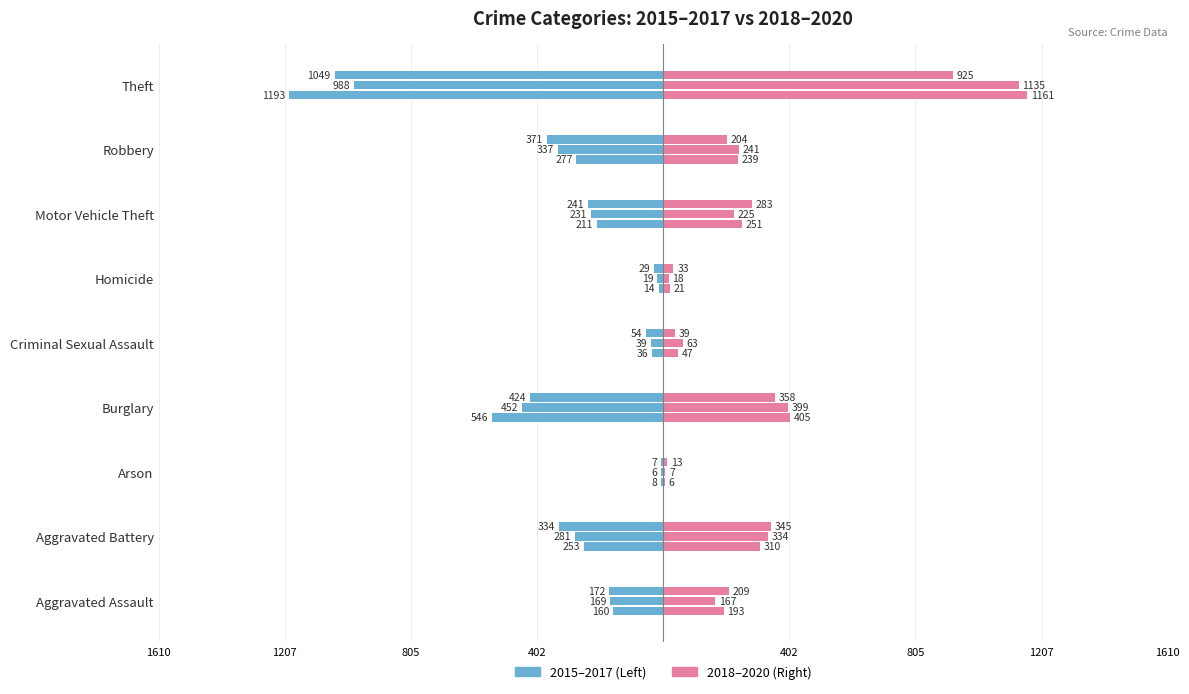

Reading left to right, transcribe all the data shown in this chart.

2015: Aggravated Assault=-160	Aggravated Battery=-253	Arson=-8	Burglary=-546	Criminal Sexual Assault=-36	Homicide=-14	Motor Vehicle Theft=-211	Robbery=-277	Theft=-1193
2016: Aggravated Assault=-169	Aggravated Battery=-281	Arson=-6	Burglary=-452	Criminal Sexual Assault=-39	Homicide=-19	Motor Vehicle Theft=-231	Robbery=-337	Theft=-988
2017: Aggravated Assault=-172	Aggravated Battery=-334	Arson=-7	Burglary=-424	Criminal Sexual Assault=-54	Homicide=-29	Motor Vehicle Theft=-241	Robbery=-371	Theft=-1049
2018: Aggravated Assault=193	Aggravated Battery=310	Arson=6	Burglary=405	Criminal Sexual Assault=47	Homicide=21	Motor Vehicle Theft=251	Robbery=239	Theft=1161
2019: Aggravated Assault=167	Aggravated Battery=334	Arson=7	Burglary=399	Criminal Sexual Assault=63	Homicide=18	Motor Vehicle Theft=225	Robbery=241	Theft=1135
2020: Aggravated Assault=209	Aggravated Battery=345	Arson=13	Burglary=358	Criminal Sexual Assault=39	Homicide=33	Motor Vehicle Theft=283	Robbery=204	Theft=925